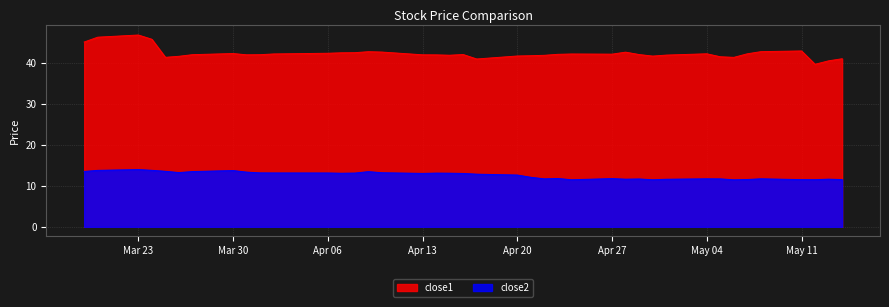

List the series in order of their overall mean, highest first.

close1, close2